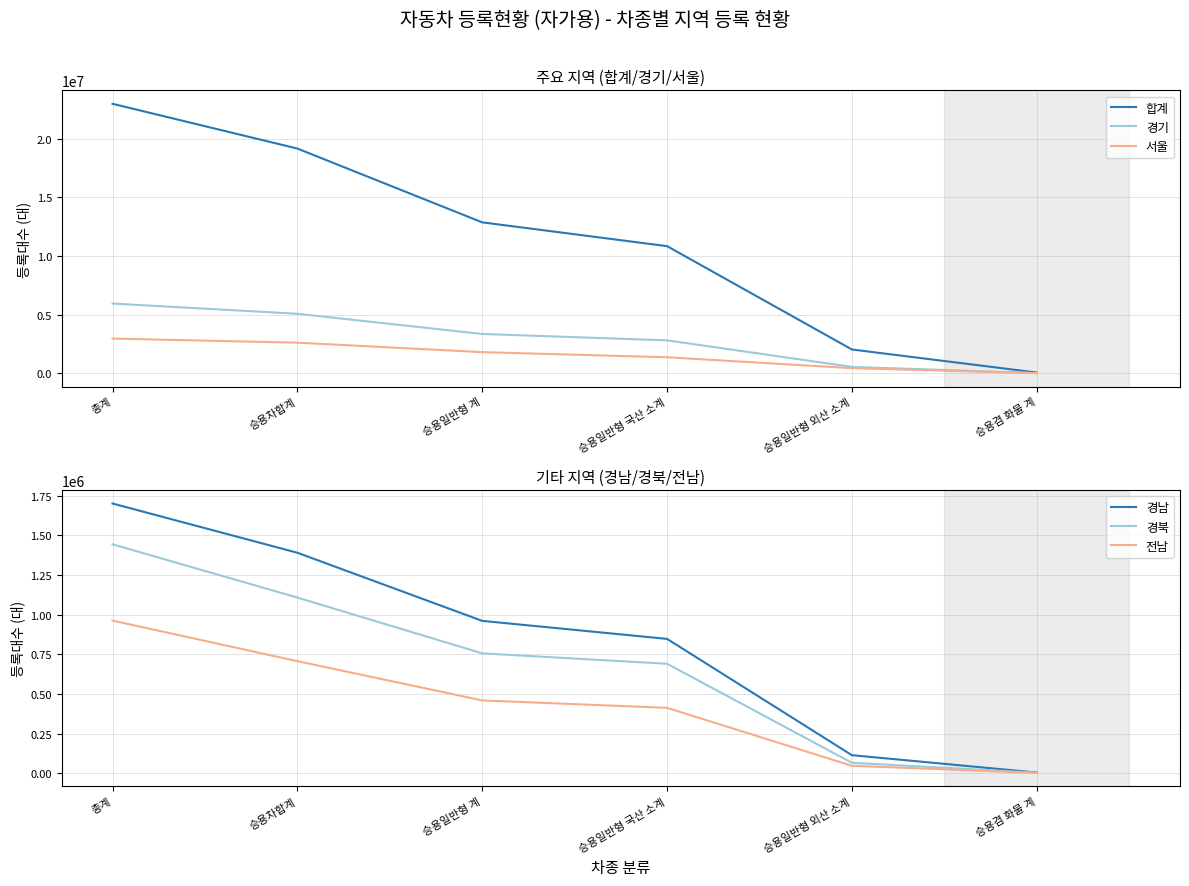

Reading right to left, list all the values displayed in this chart.

합계: 62788	2029337	10844459	12873796	19168262	22986733
경기: 17336	543837	2809217	3353054	5076494	5948084
서울: 9644	435841	1366879	1802720	2609340	2958799
경남: 4328	113653	846651	960304	1389675	1699986
경북: 2981	65693	689953	755646	1107181	1442712
전남: 2039	46809	412037	458846	706251	962018